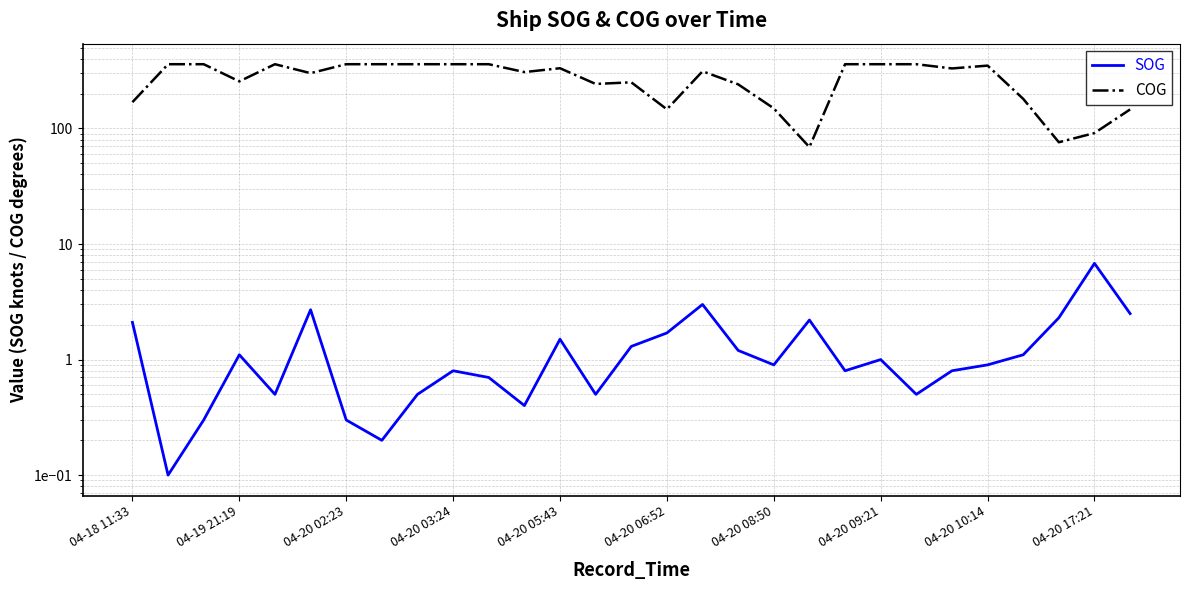

List the series in order of their overall mean, lowest first.

SOG, COG